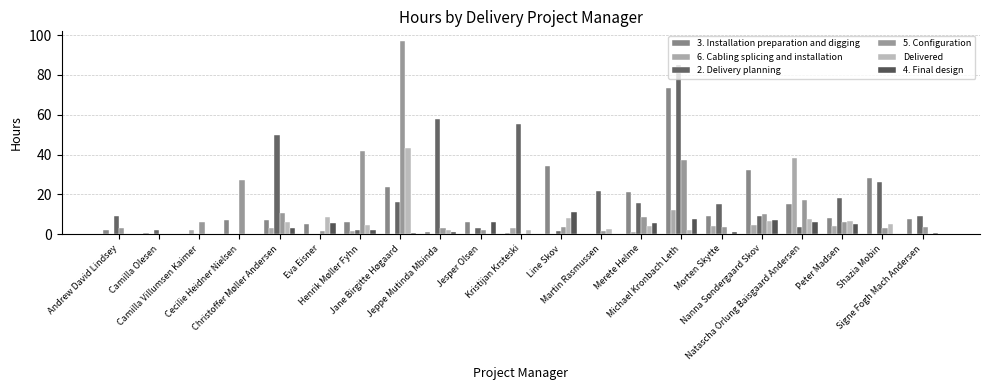

What is the difference between the maximum and minimum values in the 6. Cabling splicing and installation series?

38.0